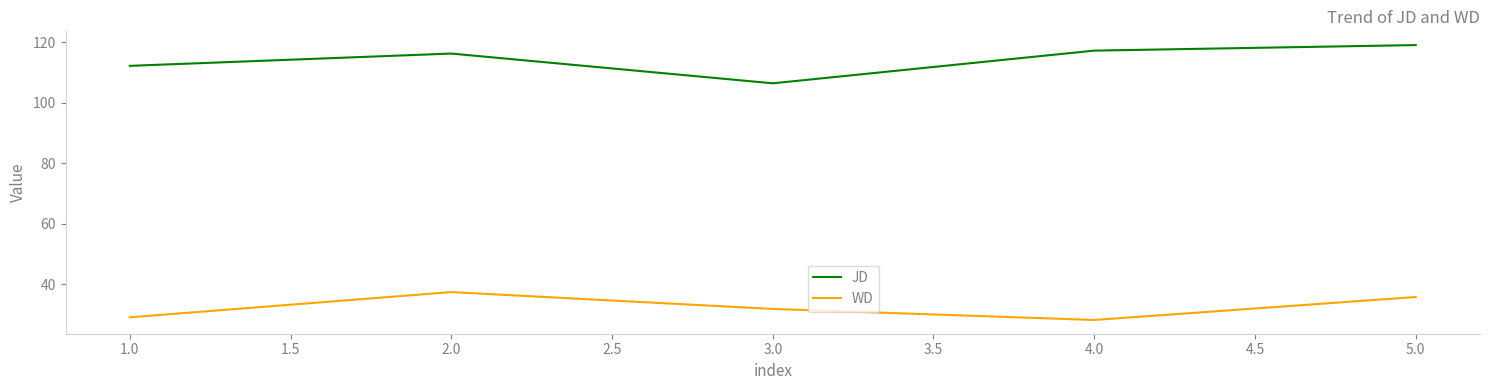

True or false: JD and WD cross at least once.

False